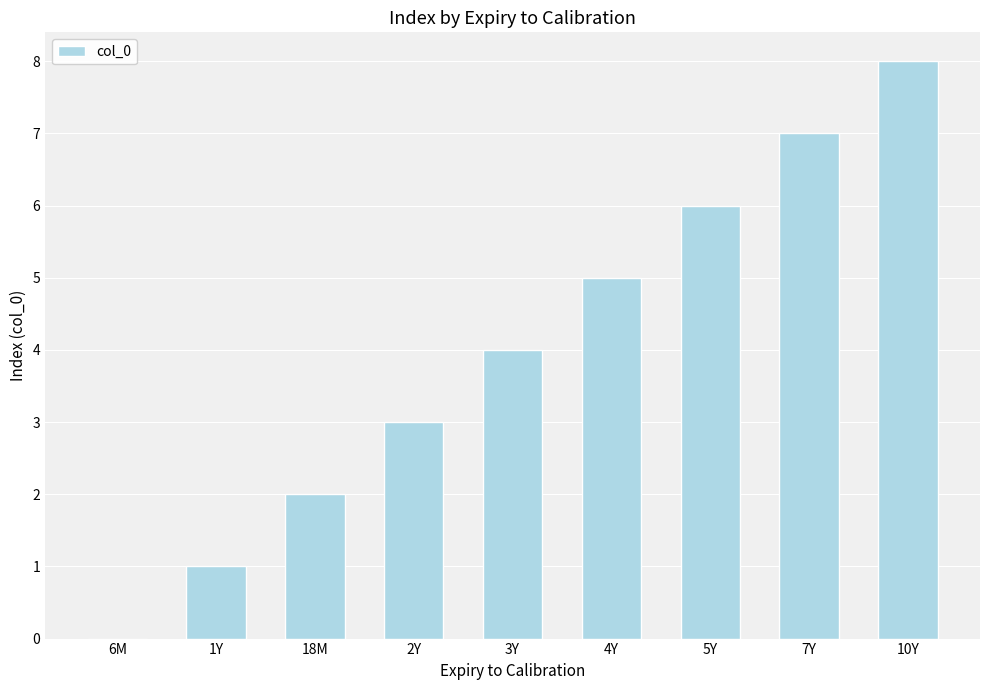

Which category has the highest value across all series?

10Y